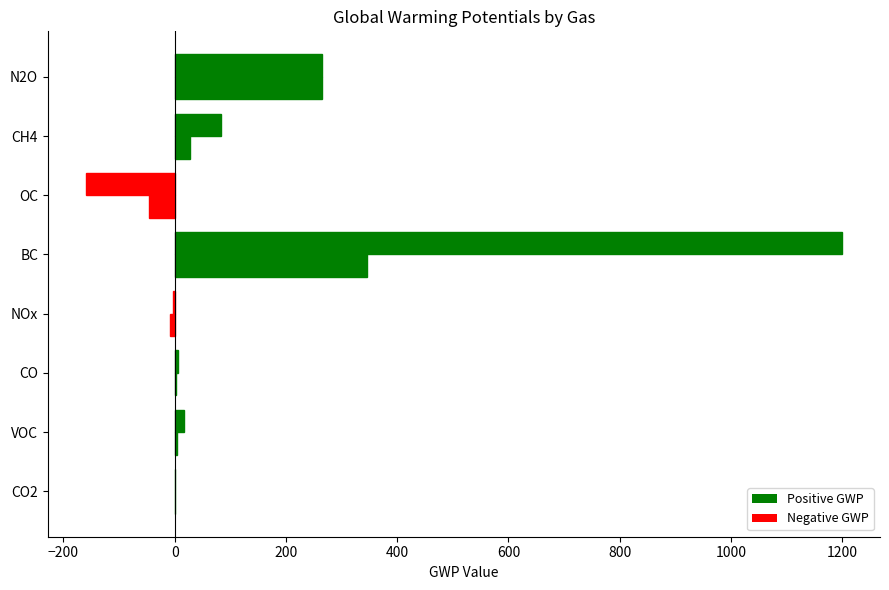

Count the number of categories in the chart.

8